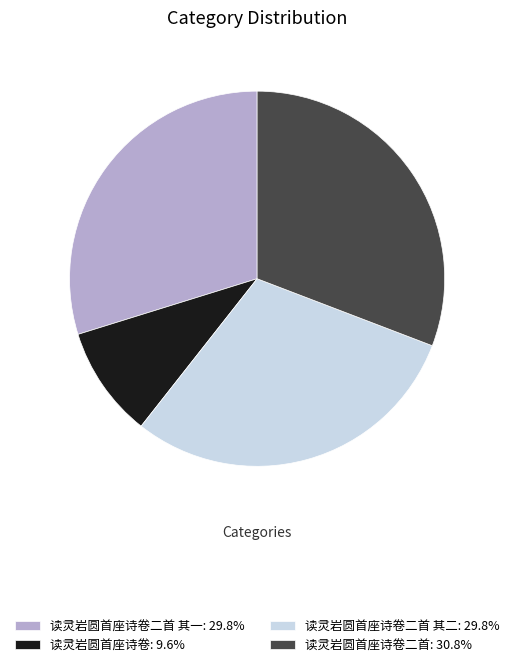

What is the ratio of the value at 读灵岩圆首座诗卷二首: 30.8% to the value at 读灵岩圆首座诗卷: 9.6%?

3.2